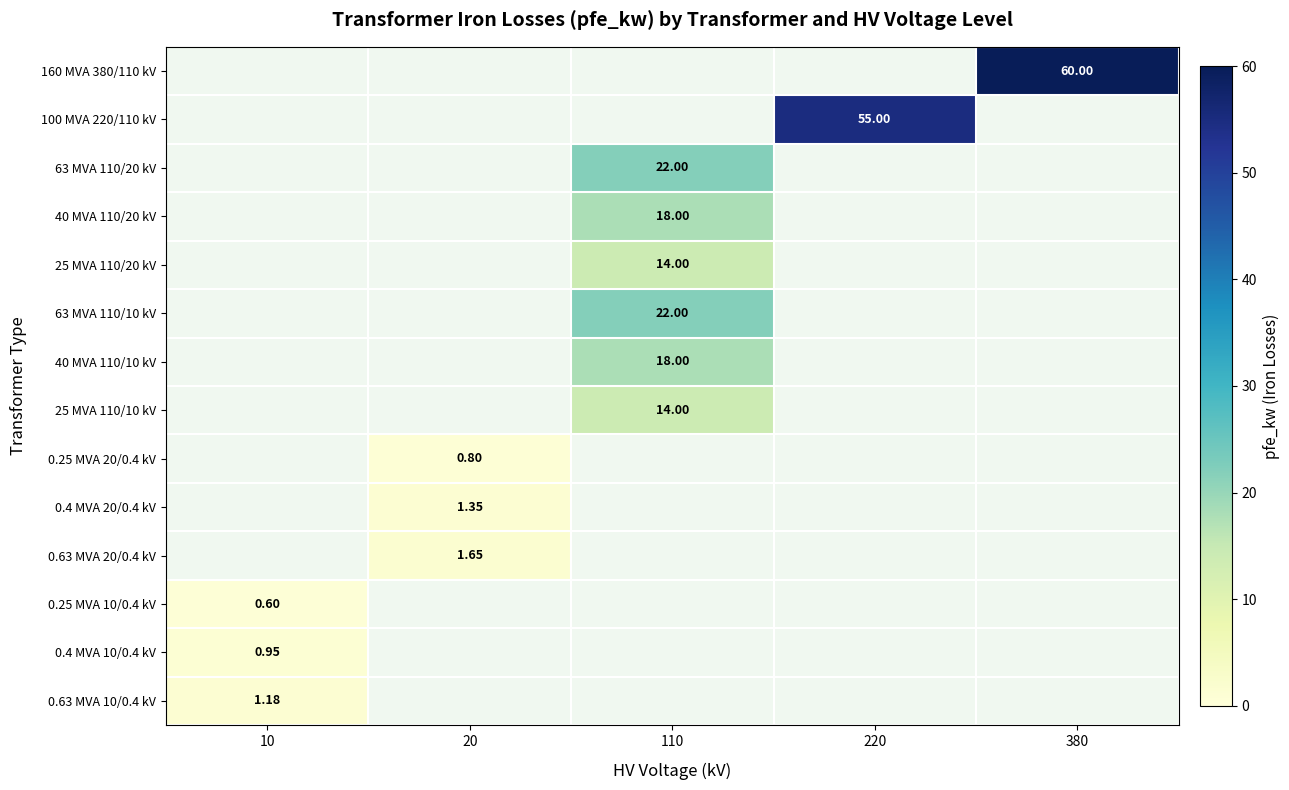

List the labels in order of 0.63 MVA 10/0.4 kV value, smallest first.

10, 20, 110, 220, 380